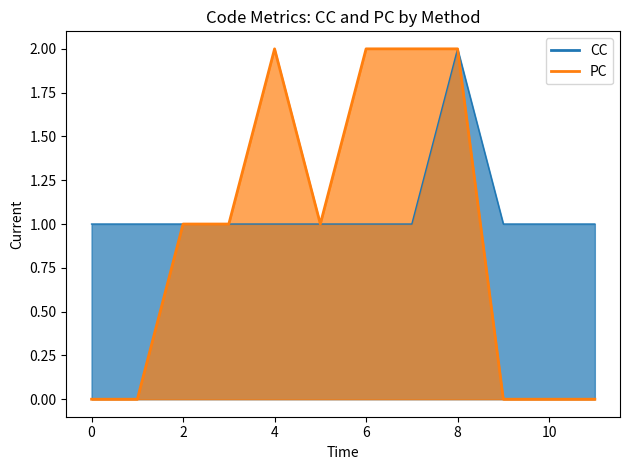

True or false: there are more than 1 points higher than both neighbors.

False